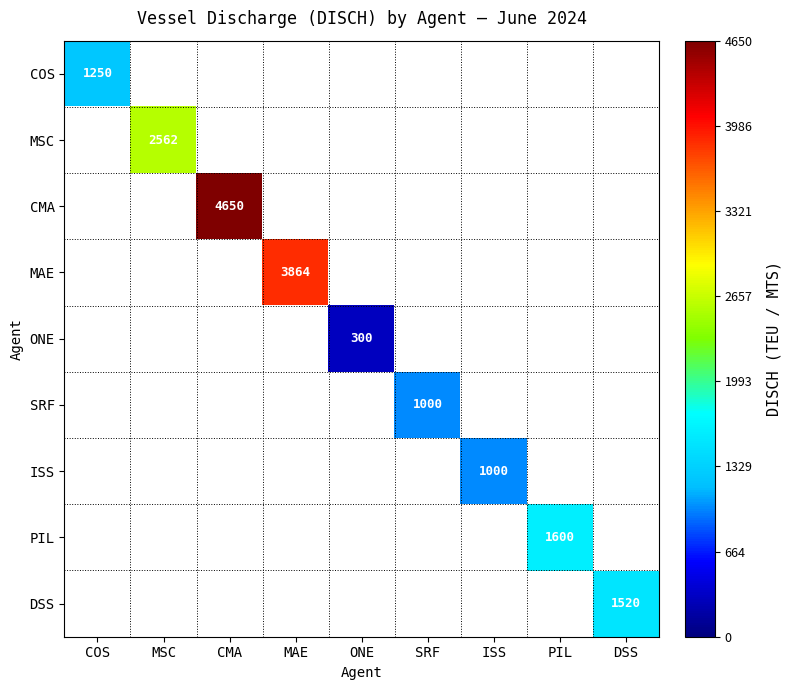

Which has a higher value, ONE or ISS?

ISS